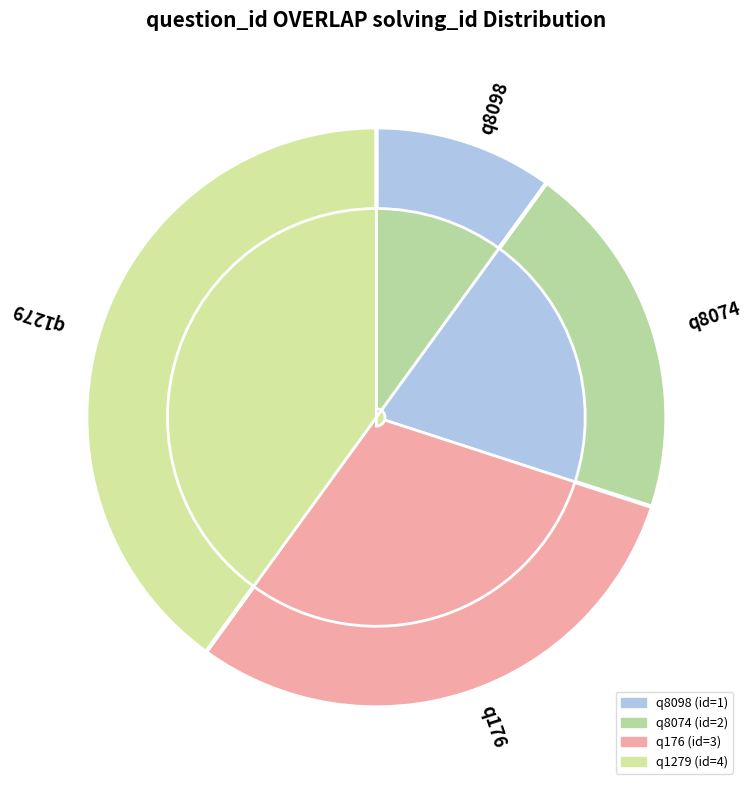

How much of the chart is everything except q8098?

90.0%